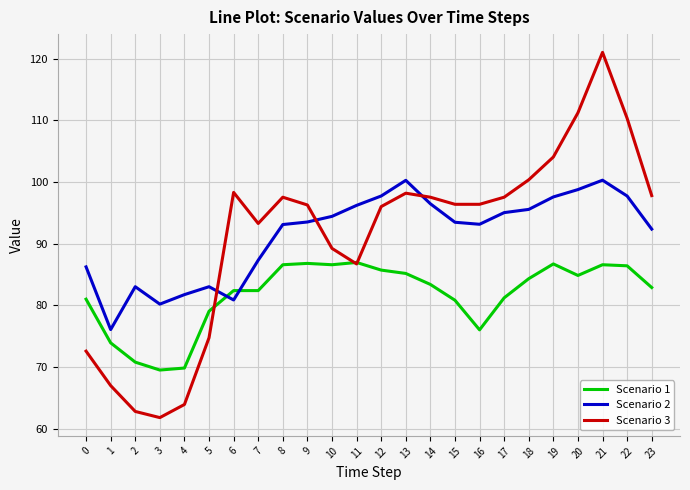

What is the minimum value for Scenario 1?

69.5